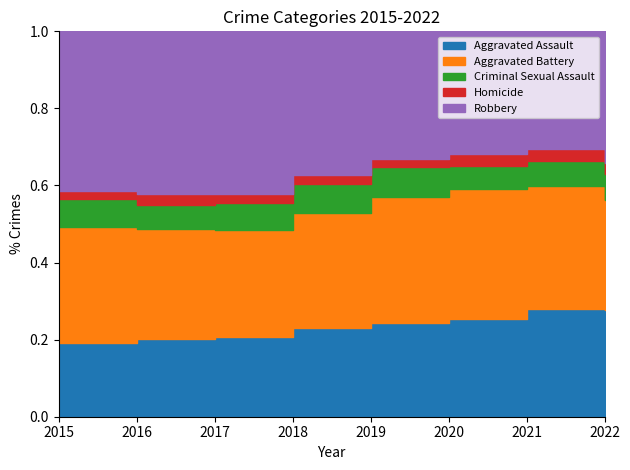

What are all the series names shown in the legend?

Aggravated Assault, Aggravated Battery, Criminal Sexual Assault, Homicide, Robbery